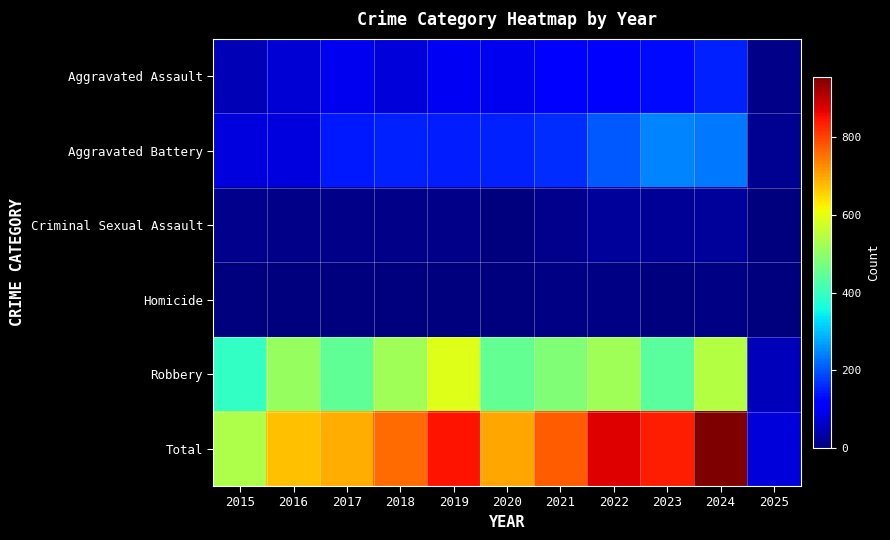

At how many categories does at least one series exceed 787?

4